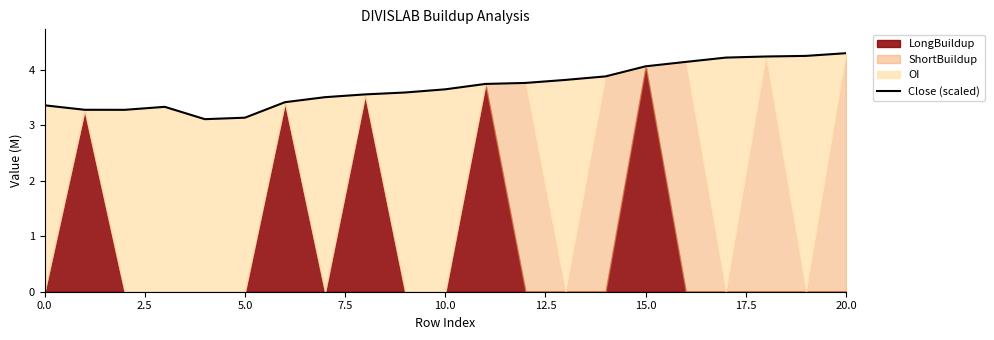

Read the value at 18.

4.2